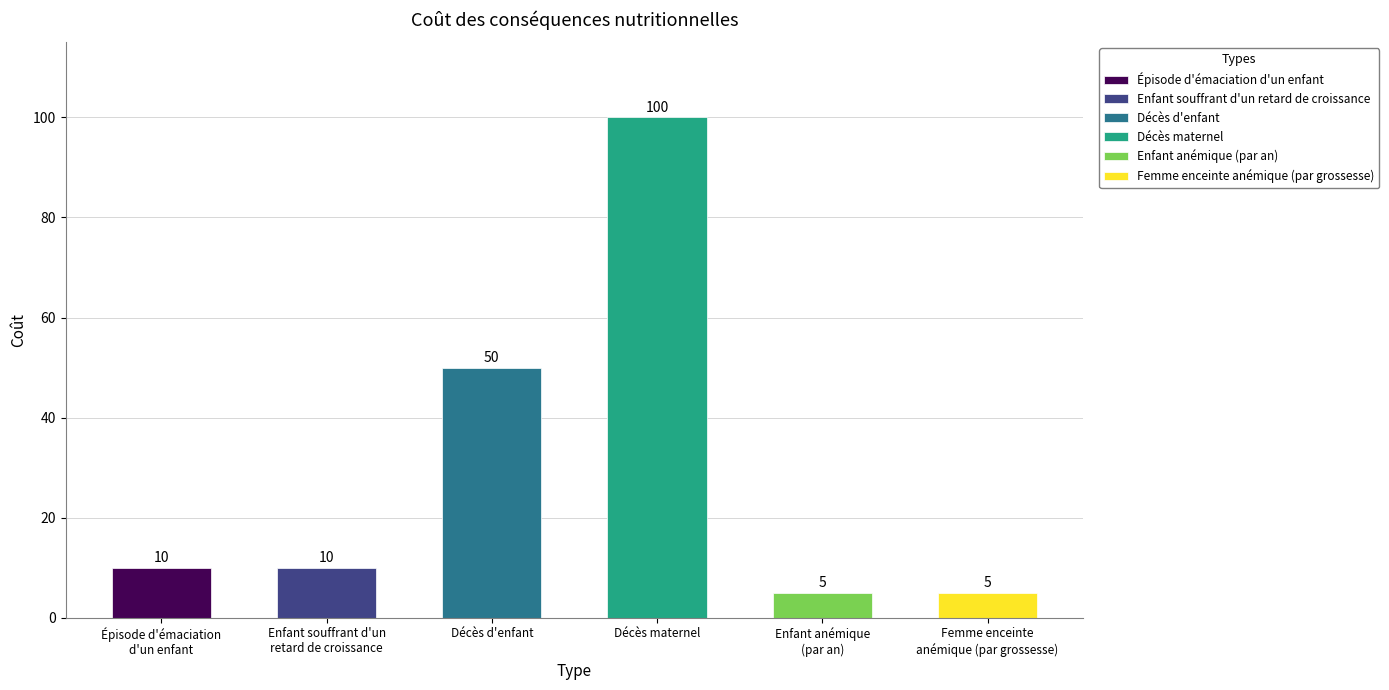

What is the difference between the values at Décès maternel and Femme enceinte
anémique (par grossesse)?

95